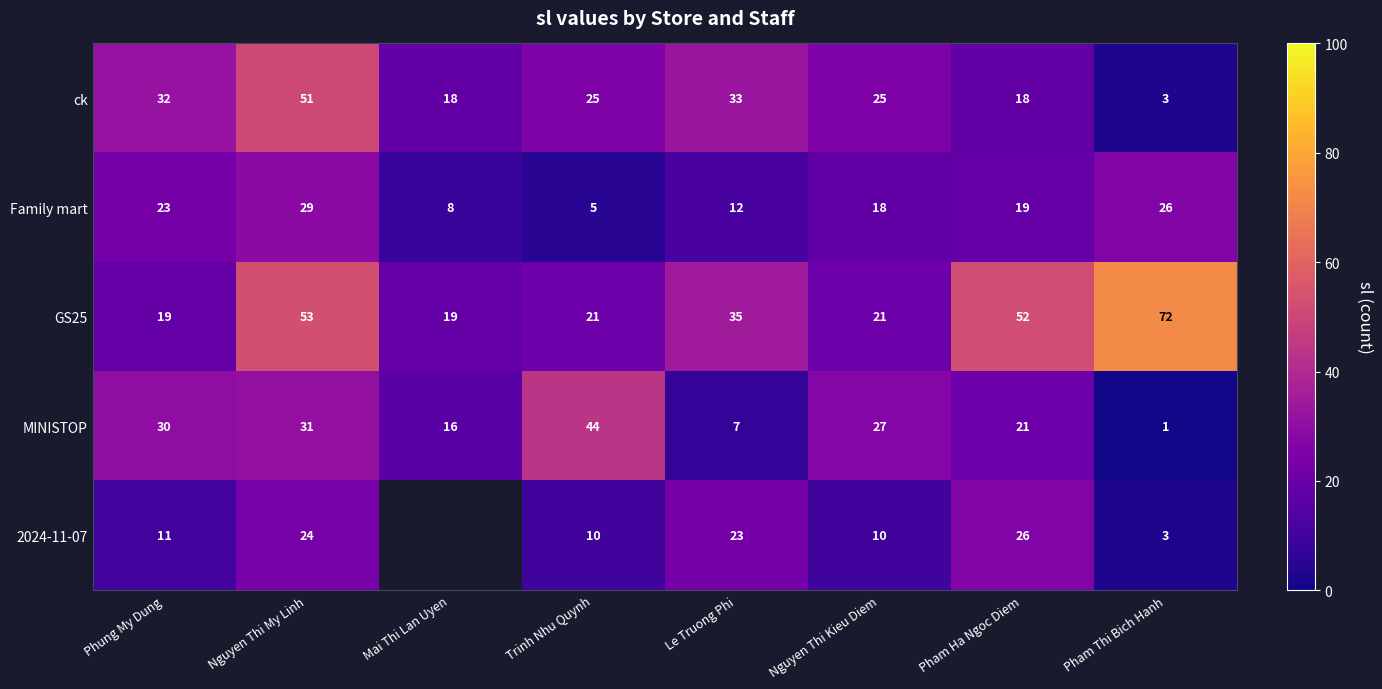

The GS25 series shows 30 at Nguyen Thi Kieu Diem. True or false?

False